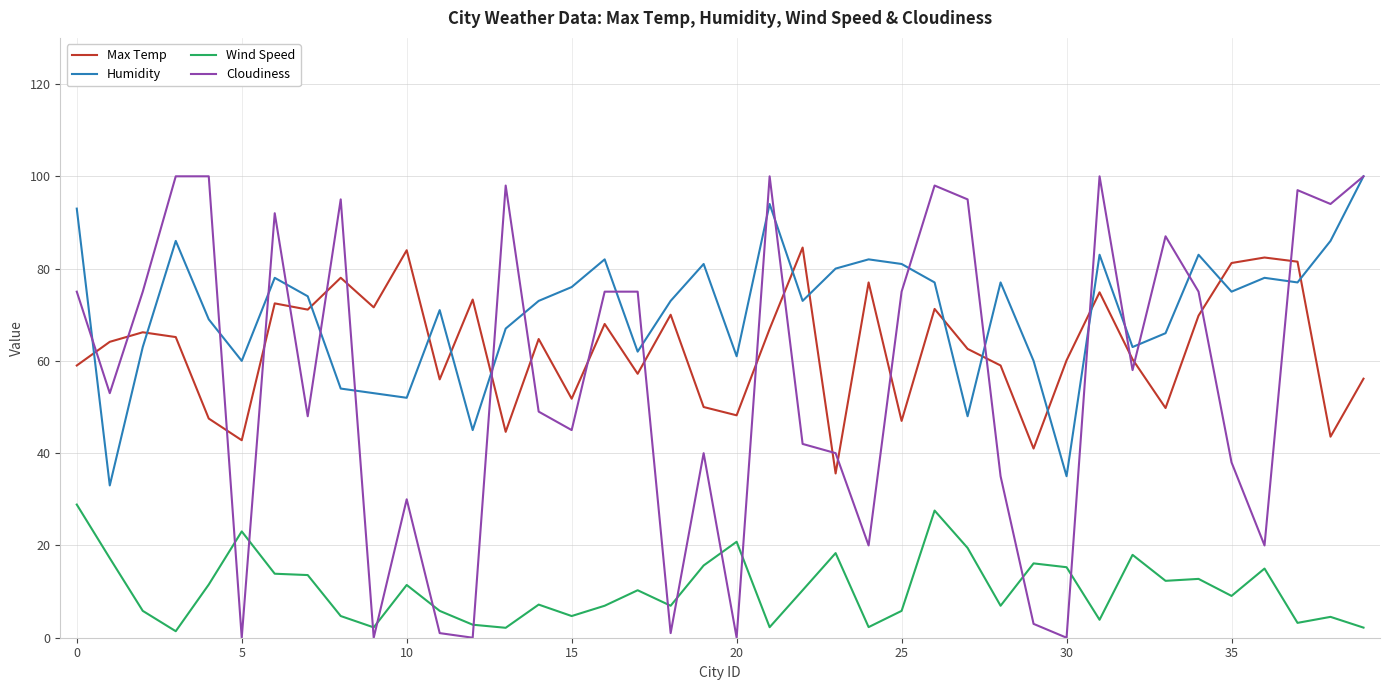

Which series ends up on top after the final intersection of Cloudiness and Max Temp?

Cloudiness